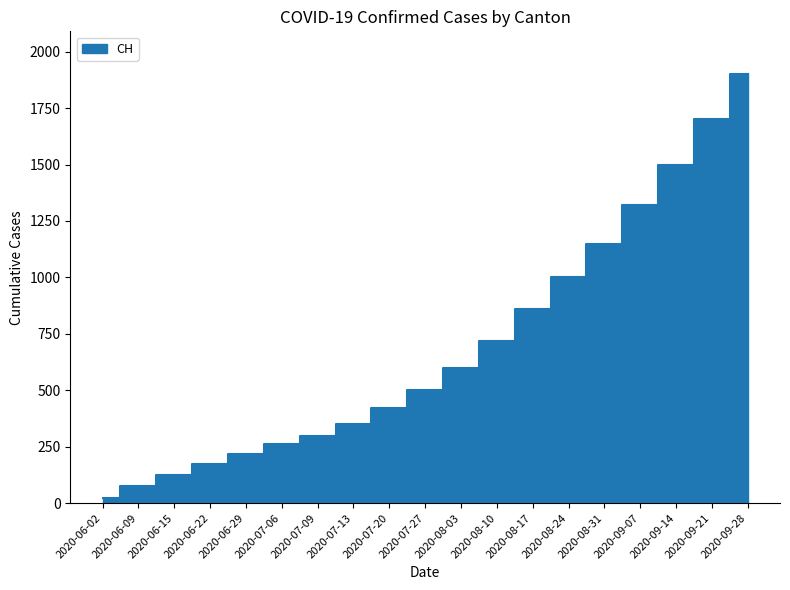

Which has a higher value, 2020-08-17 or 2020-06-02?

2020-08-17